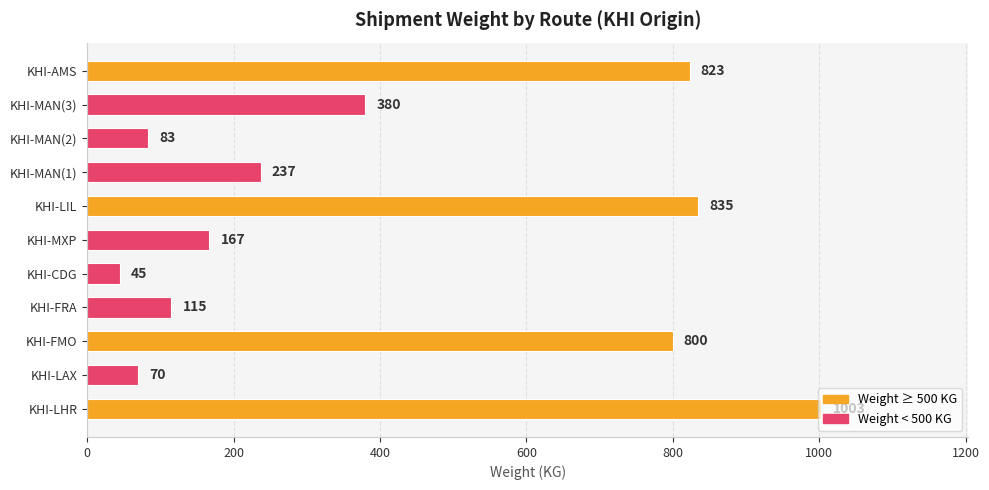

What is the difference between the values at KHI-LAX and KHI-MXP?

97